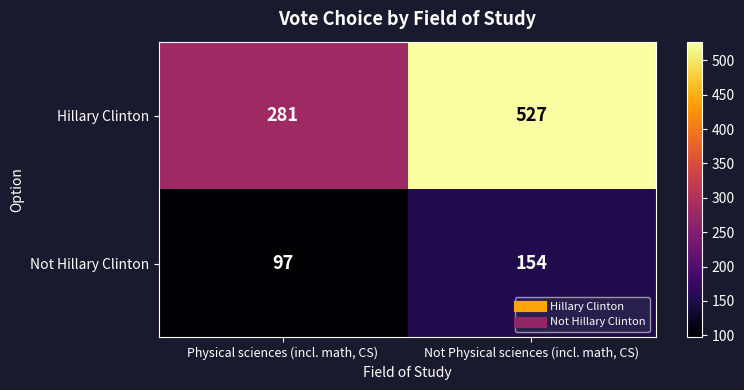

What is the difference between the maximum and minimum values in the Hillary Clinton series?

246